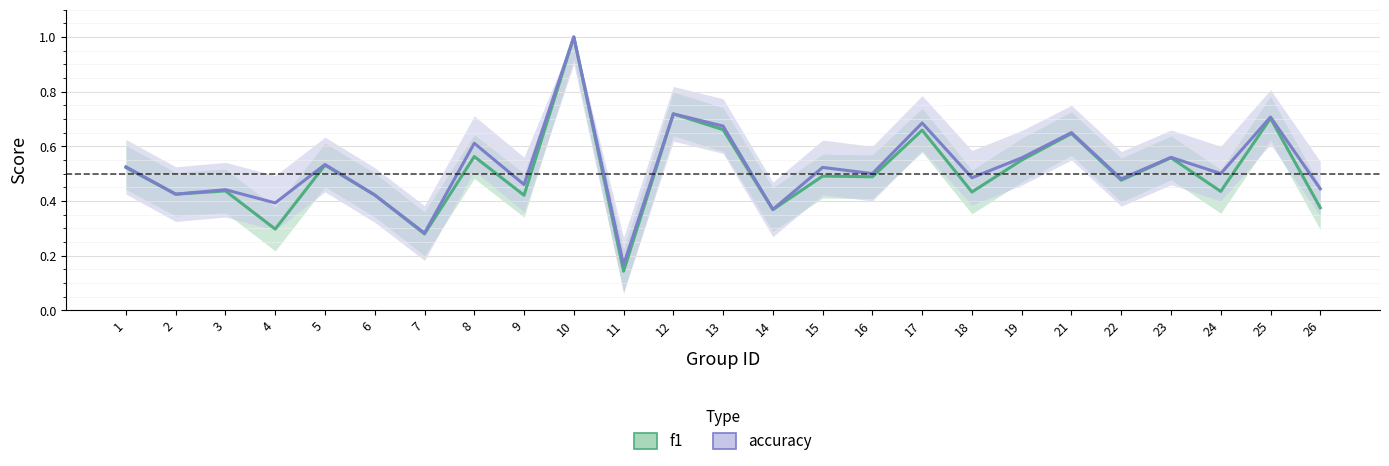

At which label is f1 closest to 0?

11